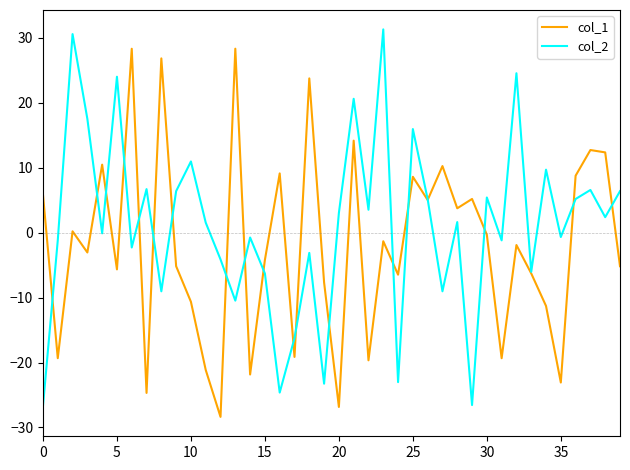

Which series has the largest total across all categories?

col_2